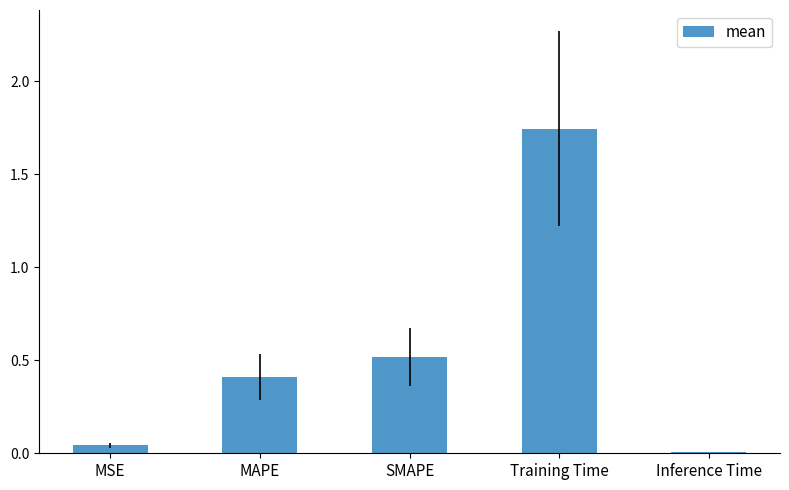

Are the bars horizontal?

No